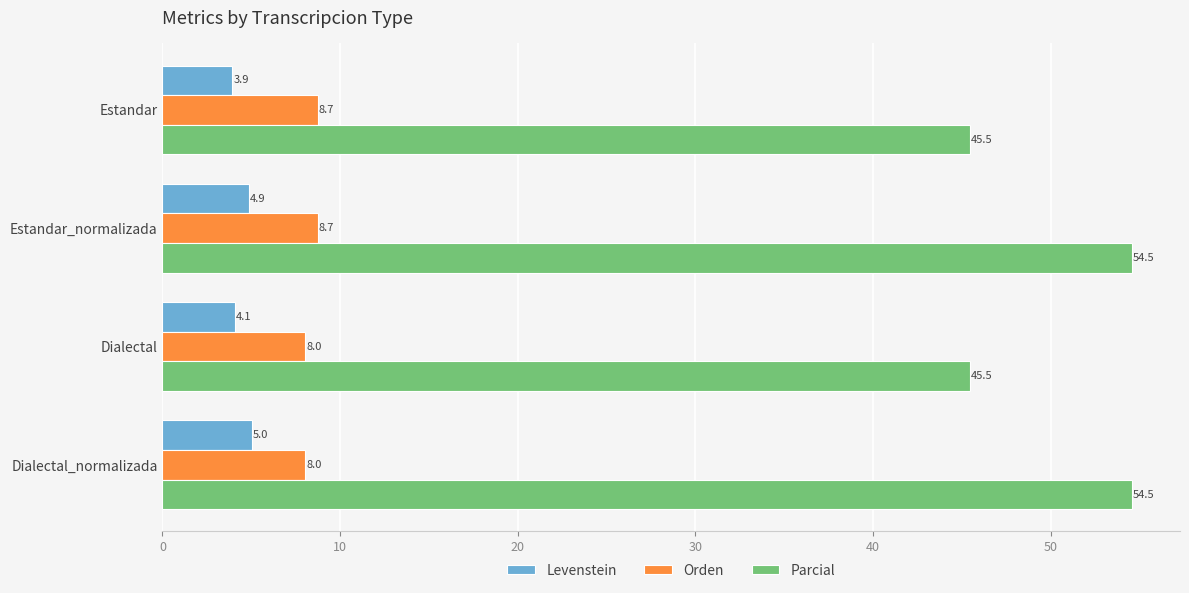

What is the difference between the highest and lowest values at Dialectal_normalizada?

49.5